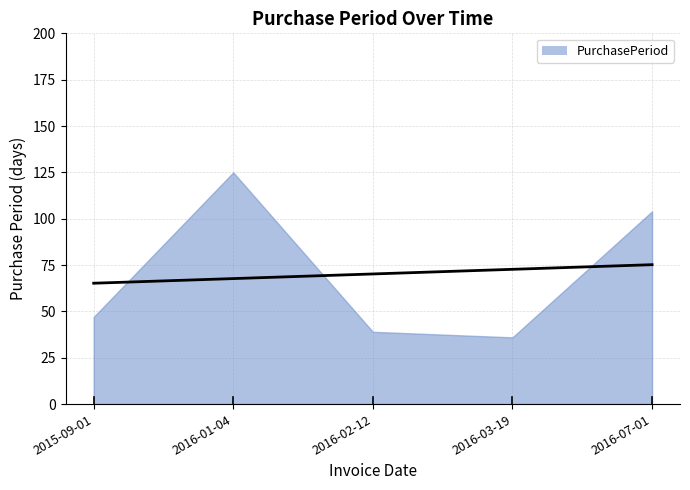

Approximately how many times larger is the value at 2015-09-01 compared to 2016-07-01?

0.5